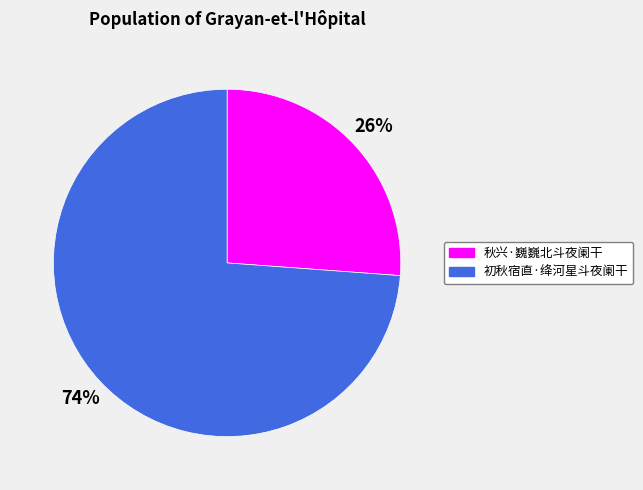

Between 初秋宿直·绛河星斗夜阑干 and 秋兴·巍巍北斗夜阑干, which is larger?

初秋宿直·绛河星斗夜阑干